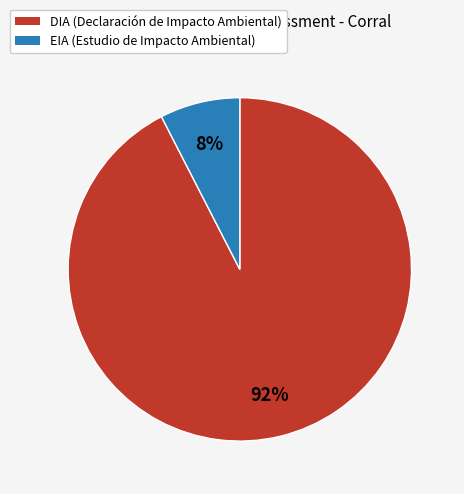

To the nearest percent, what is the combined percentage of DIA (Declaración de Impacto Ambiental) and EIA (Estudio de Impacto Ambiental)?

100%